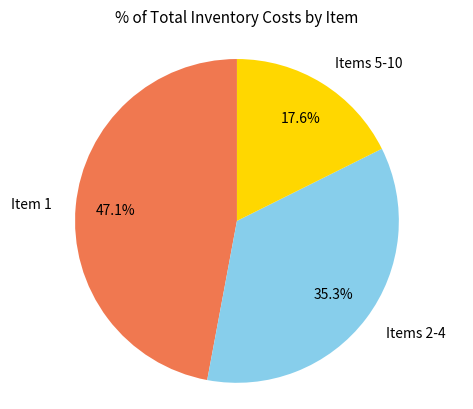

Is there a majority slice in this chart?

No